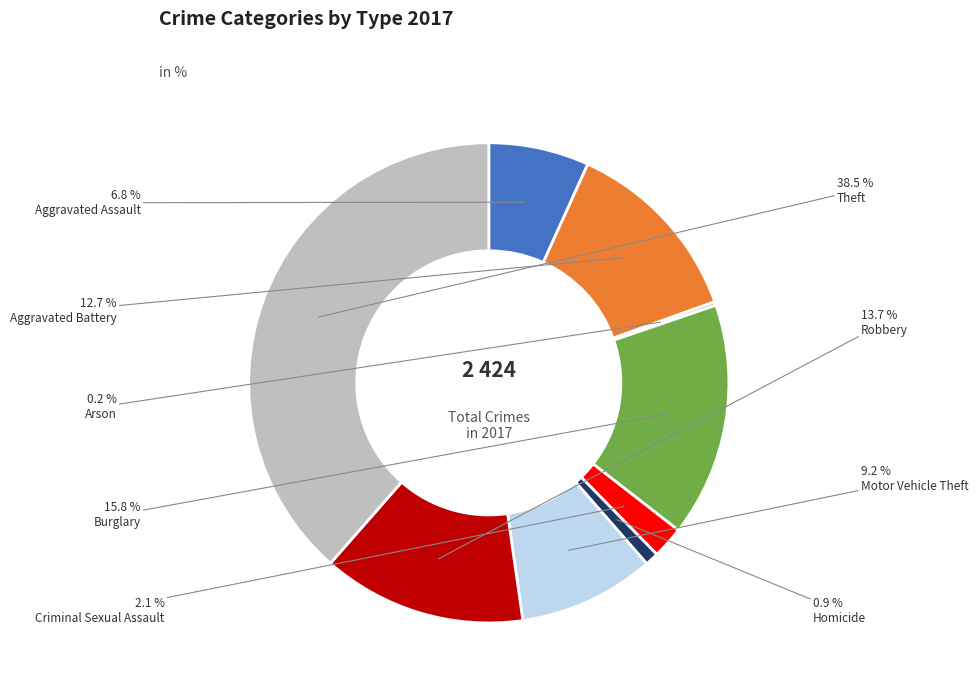

Is there any slice that represents more than half of the pie?

No